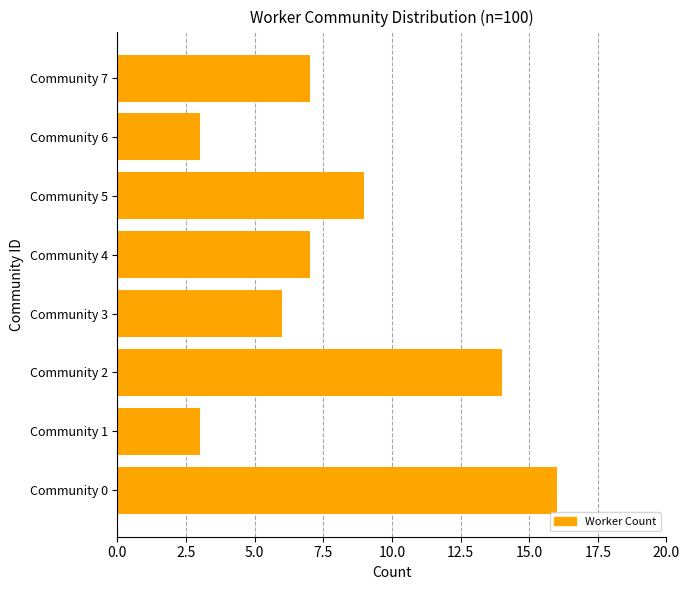

Reading bottom to top, transcribe all the data shown in this chart.

Community 0=16	Community 1=3	Community 2=14	Community 3=6	Community 4=7	Community 5=9	Community 6=3	Community 7=7